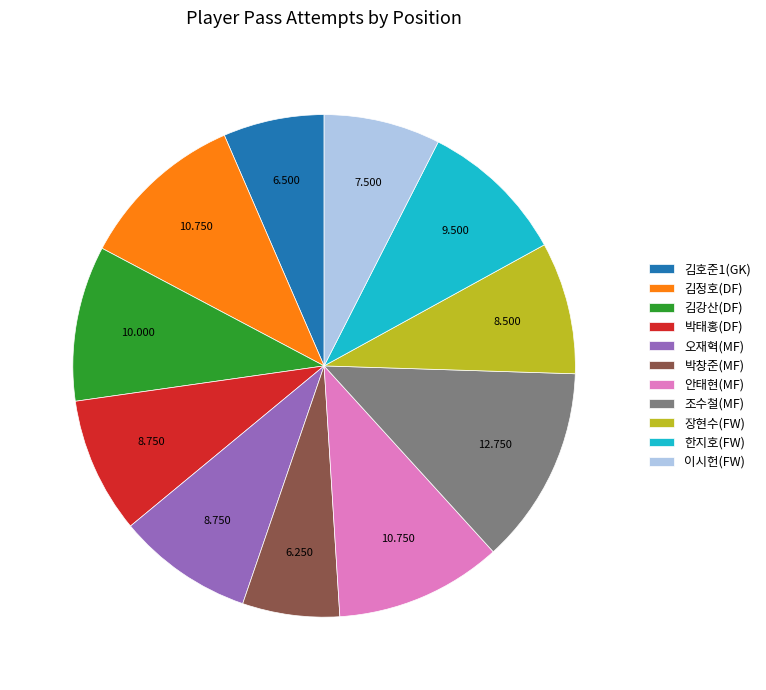

True or false: 장현수(FW) accounts for 2% of the total.

False